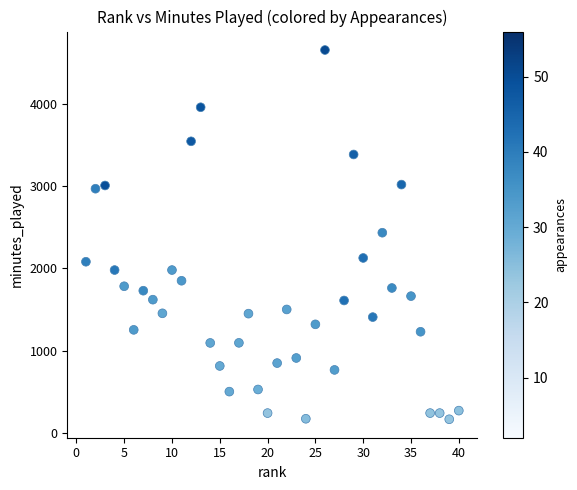

What is the range of Y values (max minus min)?

4489